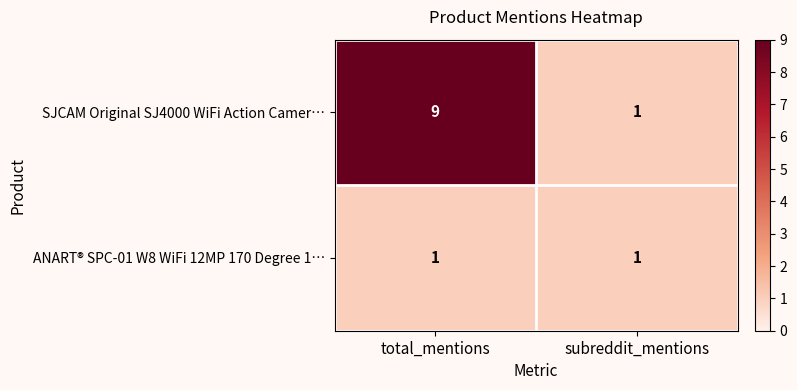

Reading left to right, transcribe all the data shown in this chart.

SJCAM Original SJ4000 WiFi Action Camer…: 9	1
ANART® SPC-01 W8 WiFi 12MP 170 Degree 1…: 1	1